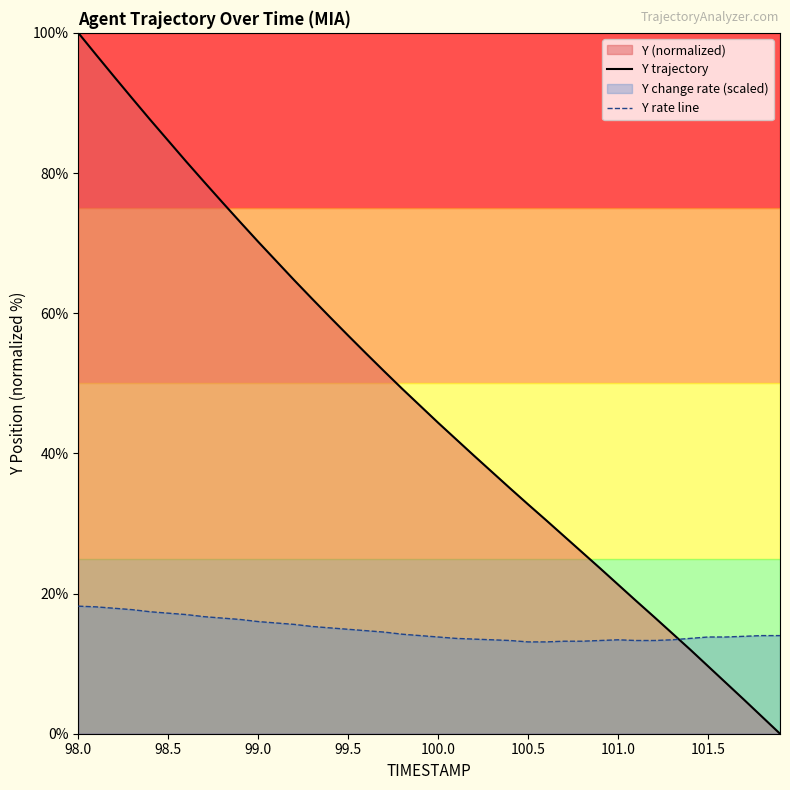

How many data points does each series have?

40